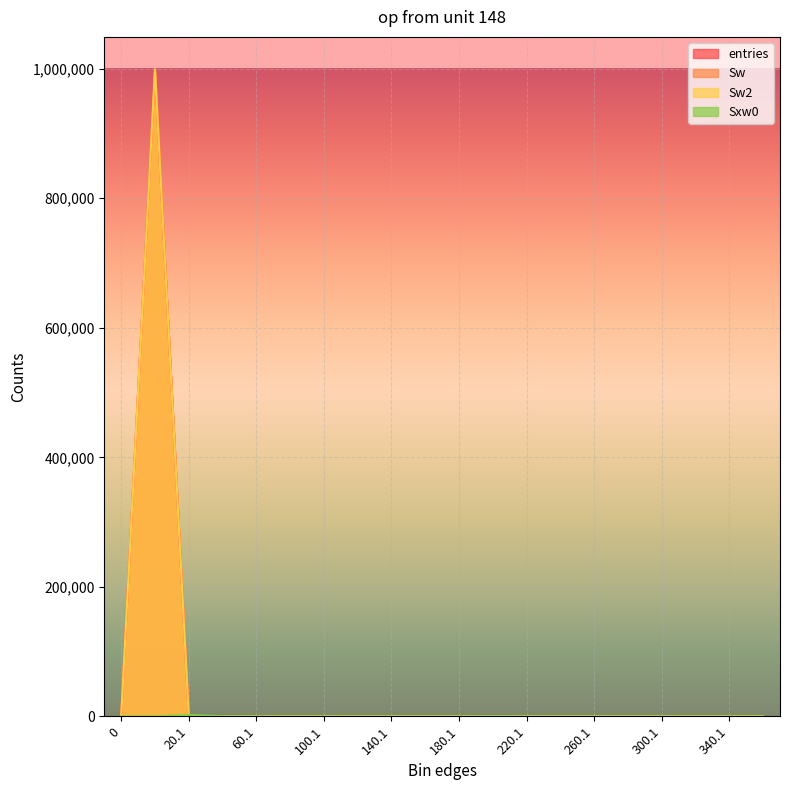

Reading right to left, extract all data points from this chart.

entries: 360.1=0	340.1=0	320.1=0	300.1=0	280.1=0	260.1=0	240.1=0	220.1=0	200.1=1	180.1=0	160.1=0	140.1=0	120.1=0	100.1=0	80.1=0	60.1=2	40.1=5	20.1=726	0.9=999266	0=0
Sw: 360.1=0	340.1=0	320.1=0	300.1=0	280.1=0	260.1=0	240.1=0	220.1=0	200.1=1	180.1=0	160.1=0	140.1=0	120.1=0	100.1=0	80.1=0	60.1=2	40.1=5	20.1=726	0.9=999266	0=0
Sw2: 360.1=0	340.1=0	320.1=0	300.1=0	280.1=0	260.1=0	240.1=0	220.1=0	200.1=1	180.1=0	160.1=0	140.1=0	120.1=0	100.1=0	80.1=0	60.1=2	40.1=5	20.1=726	0.9=999266	0=0
Sxw0: 360.1=0	340.1=0	320.1=0	300.1=0	280.1=0	260.1=0	240.1=0	220.1=0	200.1=185	180.1=0	160.1=0	140.1=0	120.1=0	100.1=0	80.1=0	60.1=95	40.1=152	20.1=2036	0.9=0	0=0